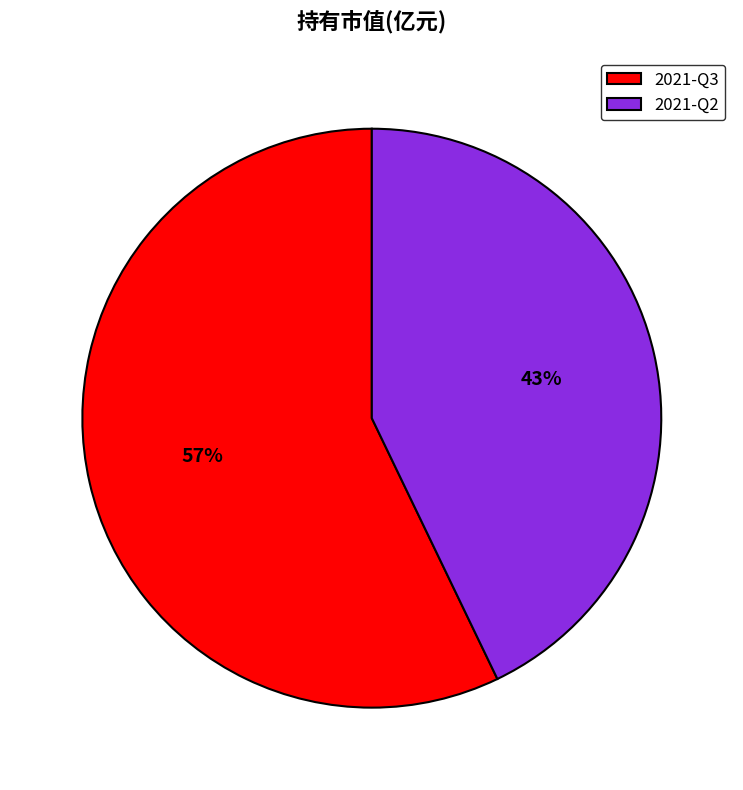

True or false: 2021-Q3 accounts for 70% of the total.

False